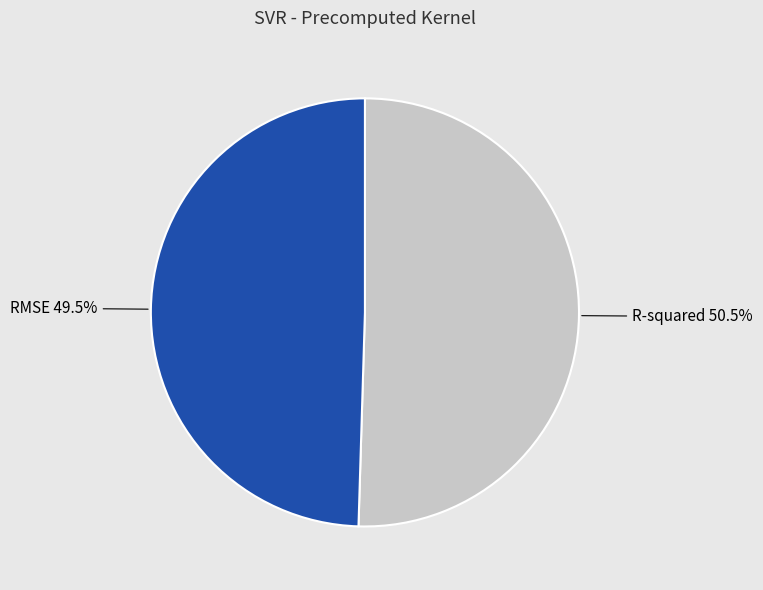

Do R-squared and RMSE together represent more than half of the pie?

Yes